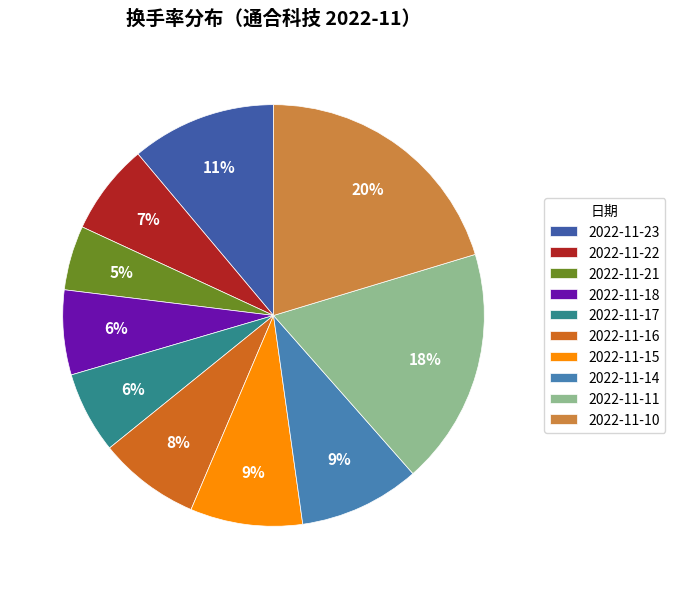

What percentage is the 2022-11-21 slice, to the nearest percent?

5%